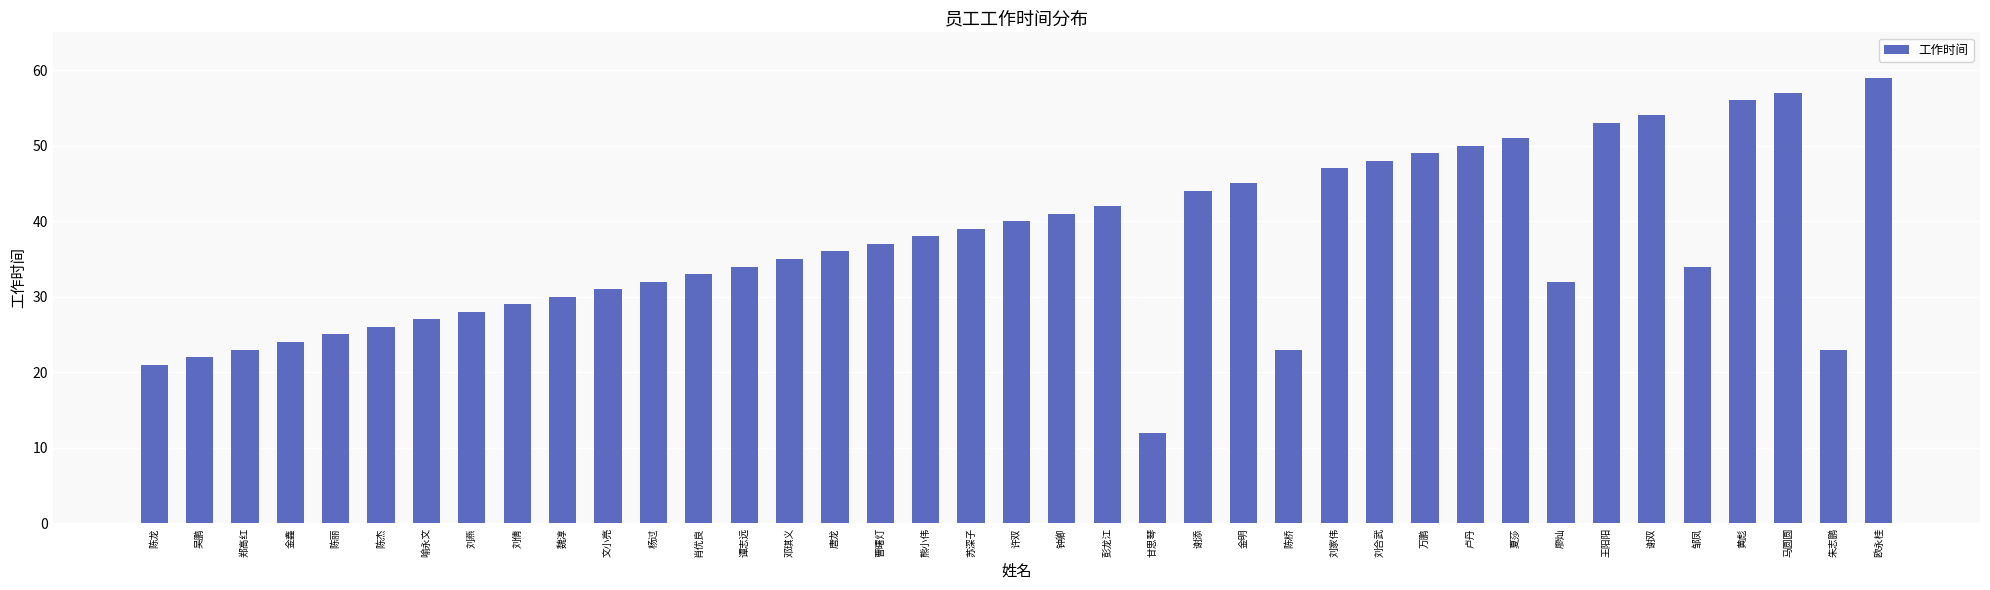

How many categories are shown in the chart?

39